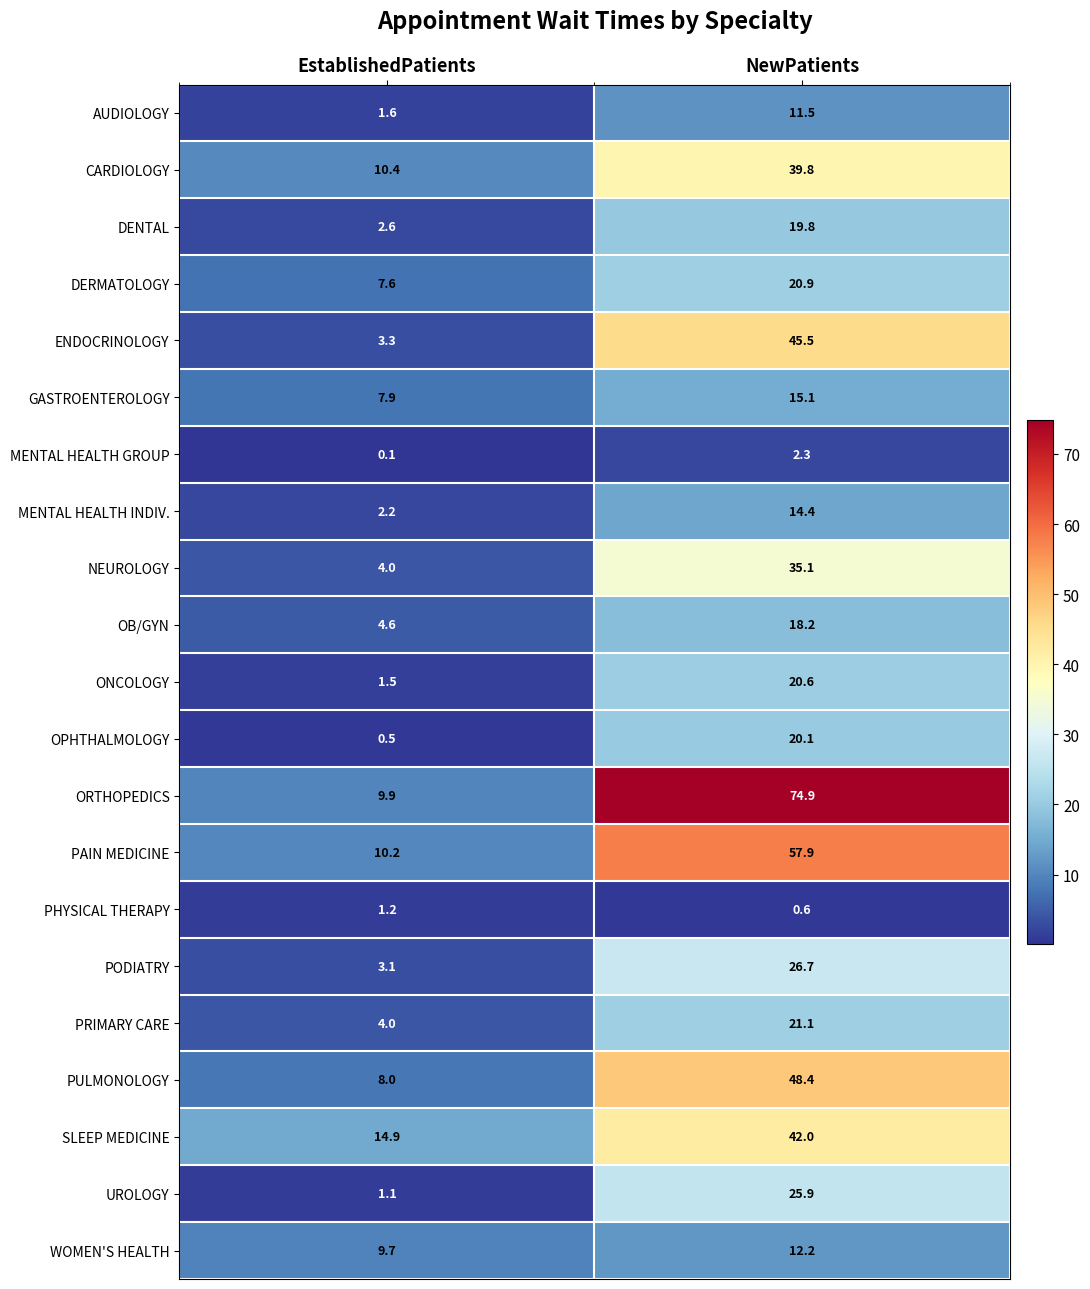

At which label does NEUROLOGY reach its peak?

NewPatients